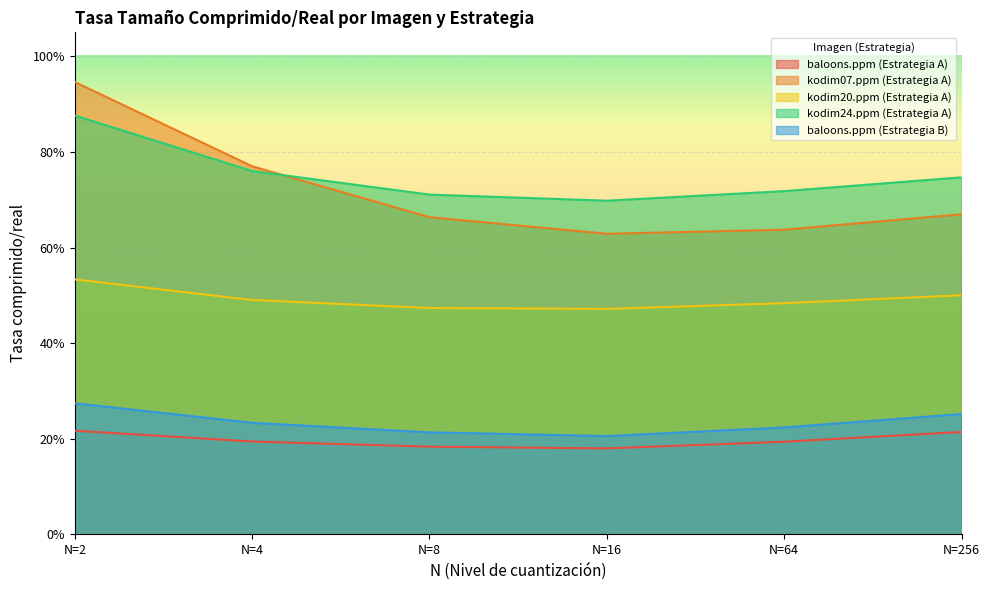

Rank the categories by kodim24.ppm (Estrategia A) value from highest to lowest.

N=2, N=4, N=256, N=64, N=8, N=16